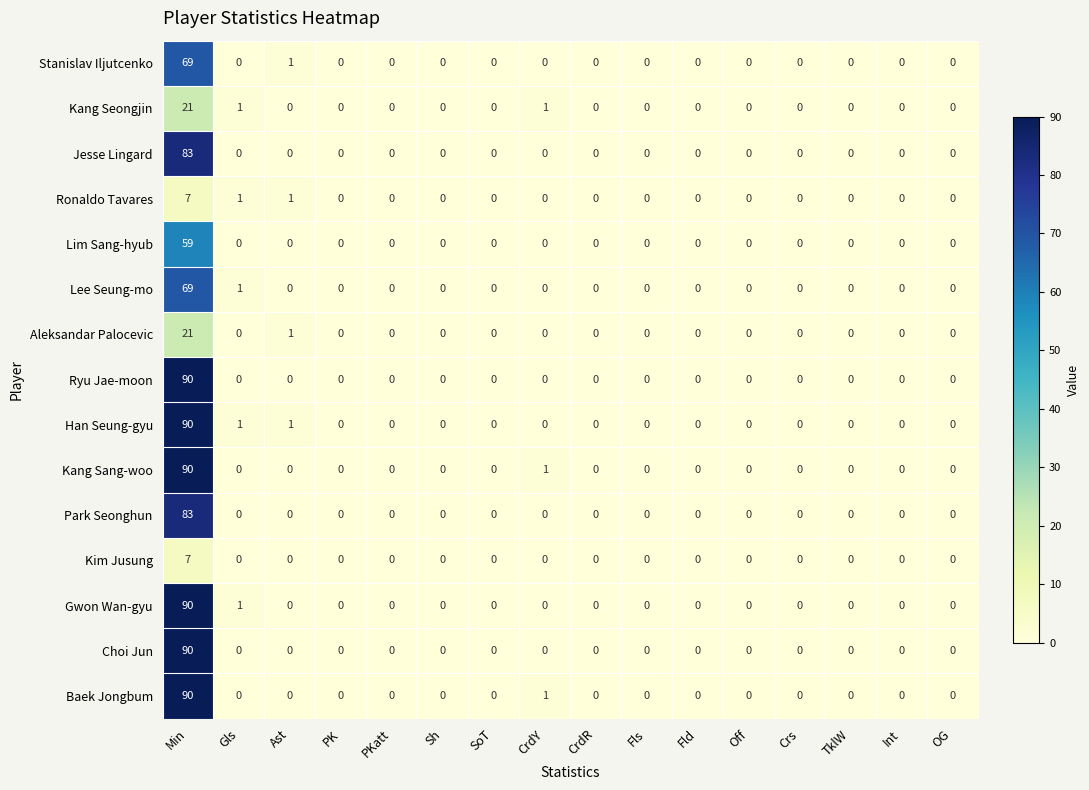

Count the Ronaldo Tavares values in the range 0 to 1.

15